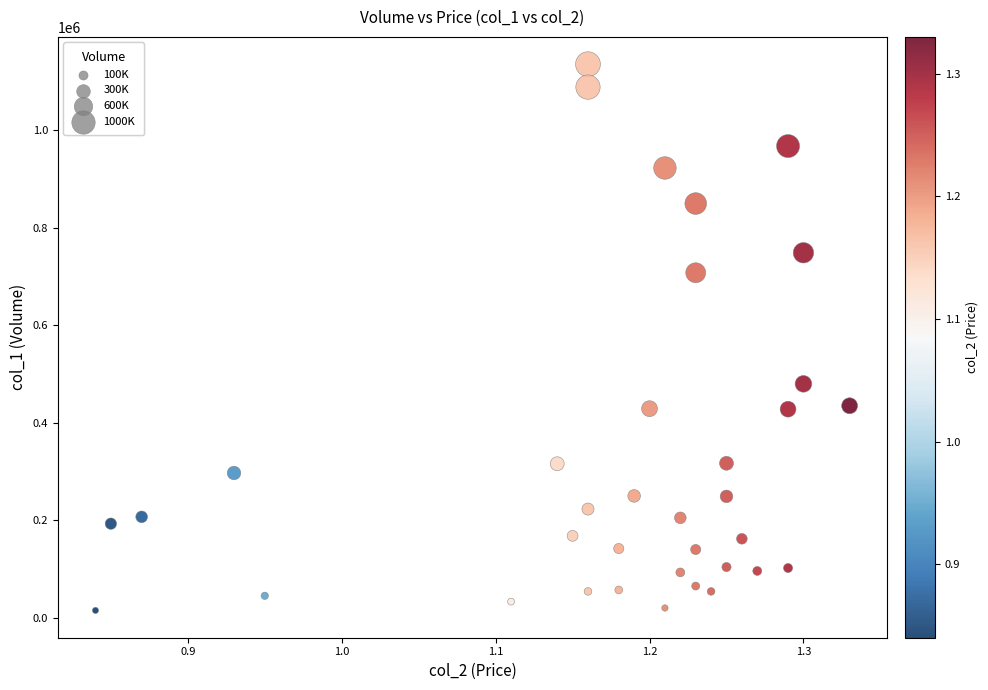

What Y value in the scatter plot is closest to 575500?

480000